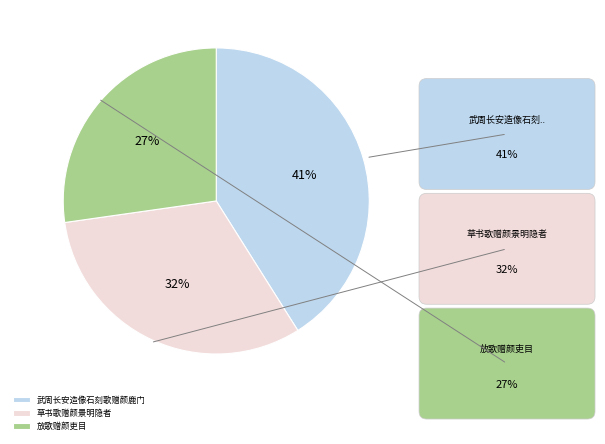

What percentage is the 武周长安造像石刻歌赠颜鹿门 slice, to the nearest percent?

41%